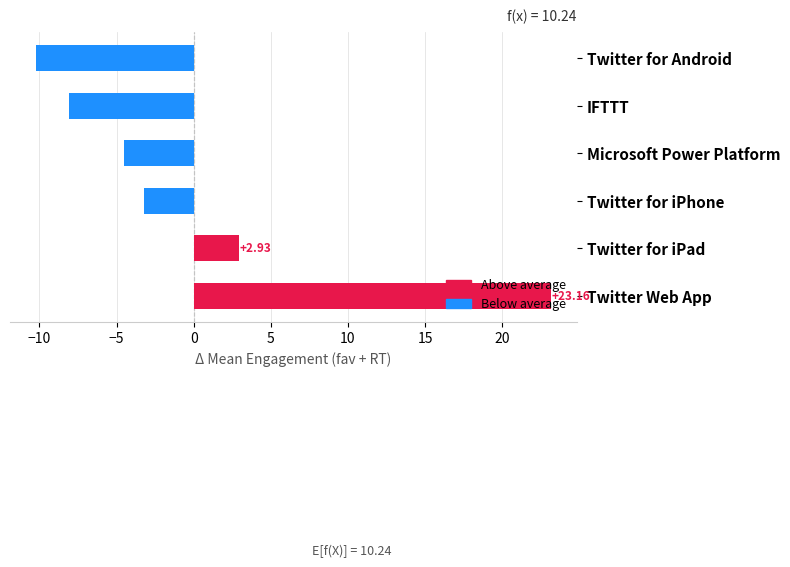

What is the change in value from Twitter Web App to Twitter for Android?

-33.4